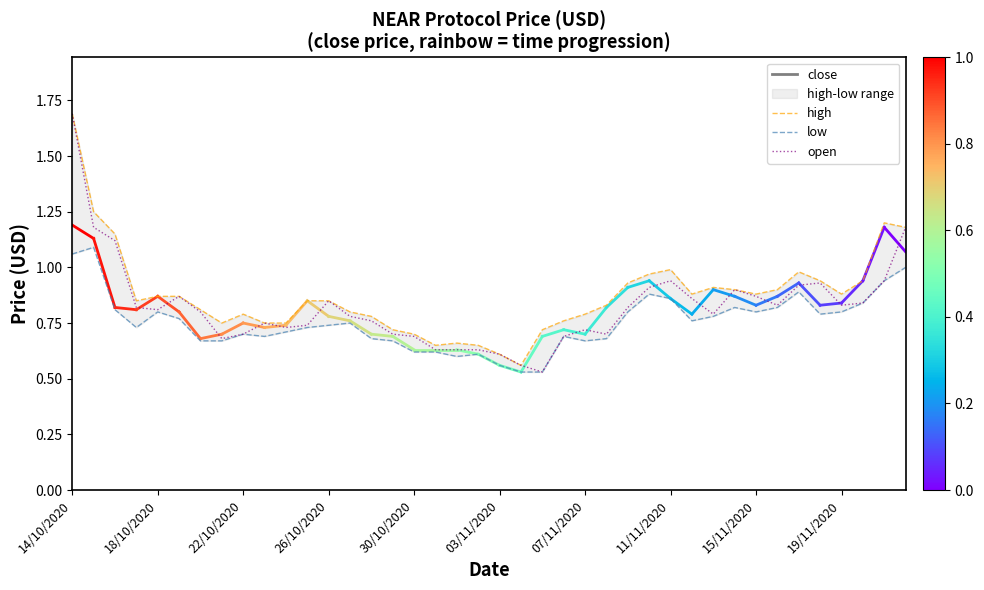

What is the greatest value displayed?

1.7